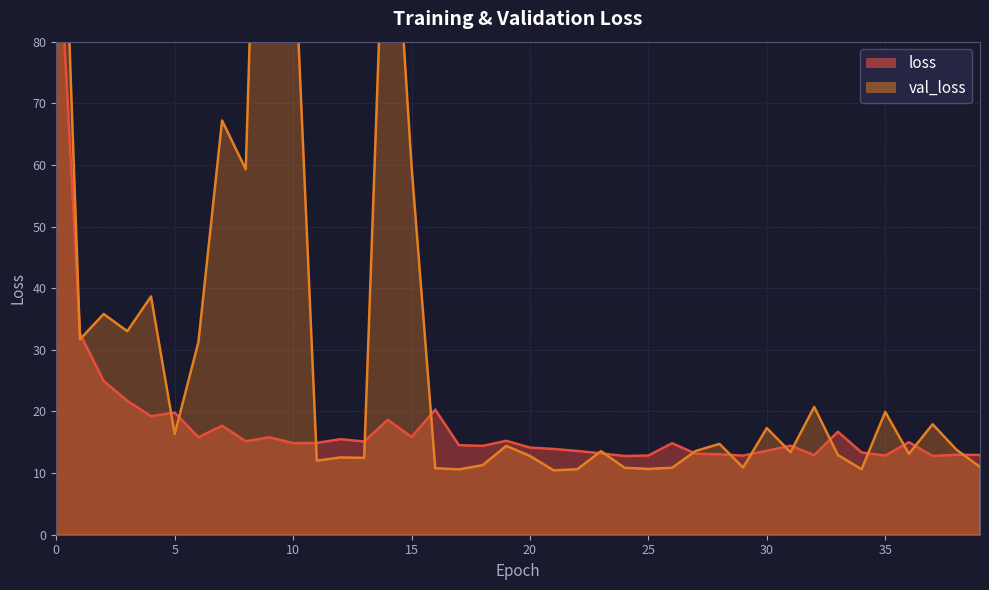

What is the total value across all series at 31?

27.8